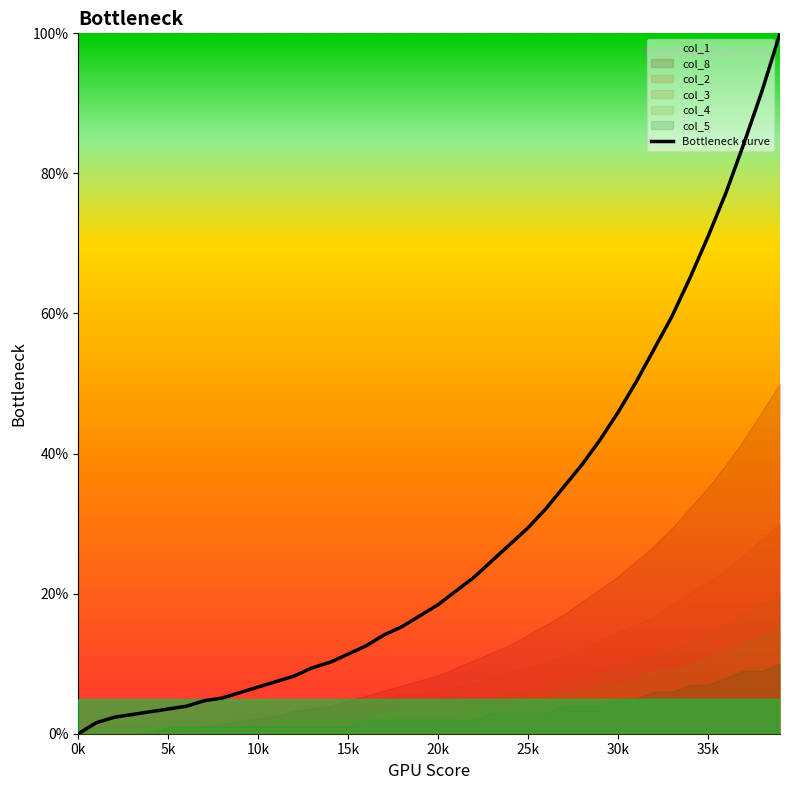

Reading left to right, list all the values displayed in this chart.

0.0	1.6	2.4	2.7	3.1	3.5	3.9	4.7	5.1	5.9	6.7	7.5	8.2	9.4	10.2	11.4	12.5	14.1	15.3	16.9	18.4	20.4	22.4	24.7	27.1	29.4	32.2	35.3	38.4	42.0	45.9	50.2	54.9	59.6	65.1	71.0	77.3	84.3	91.8	100.0